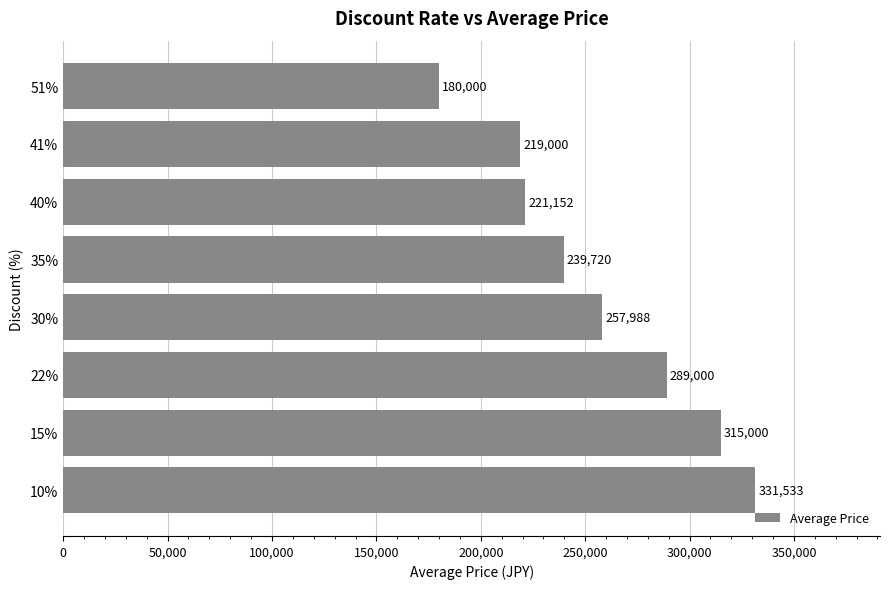

Which category has the lowest value across all series?

51%